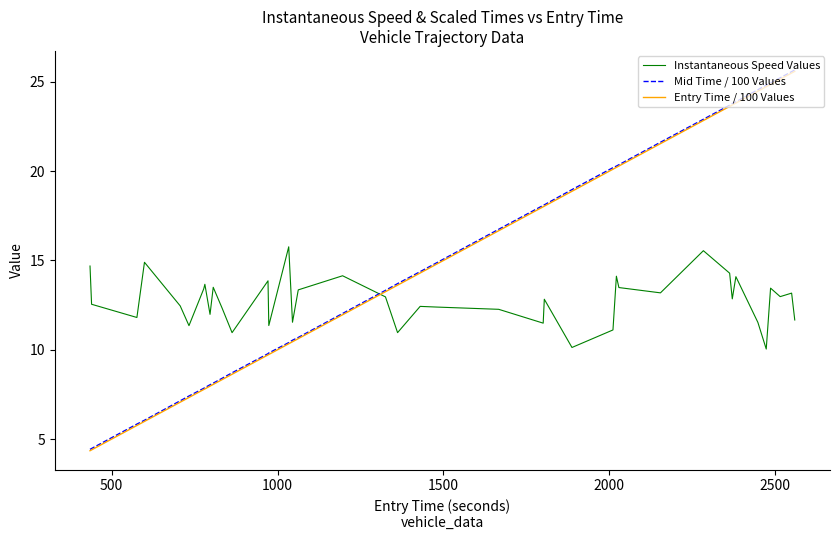

At how many categories does at least one series exceed 16?

18